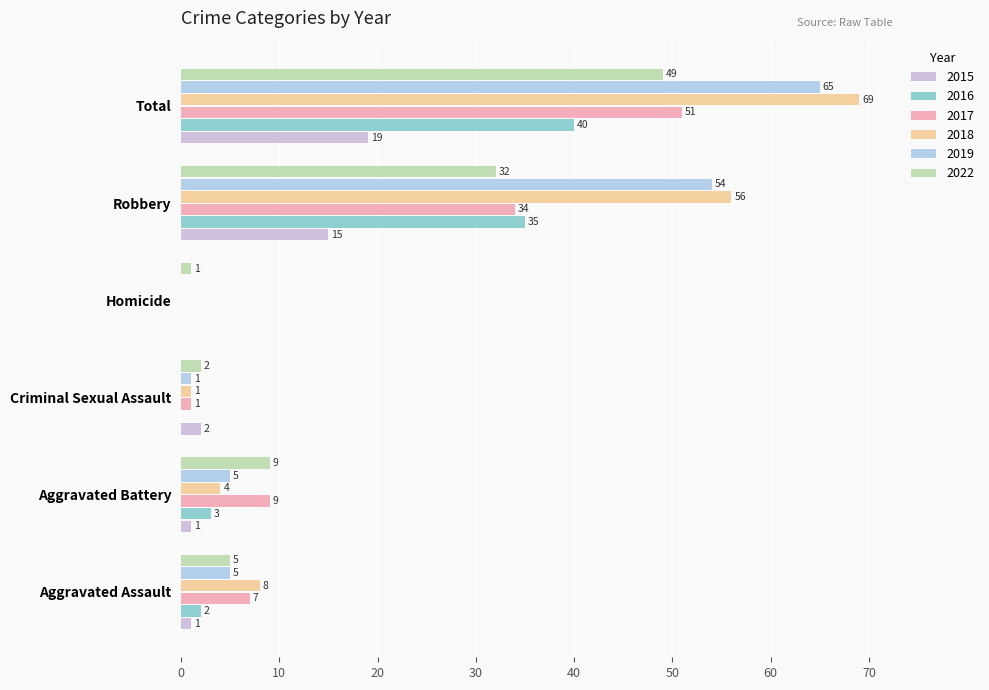

True or false: 2017 has a value of 18 at Robbery.

False